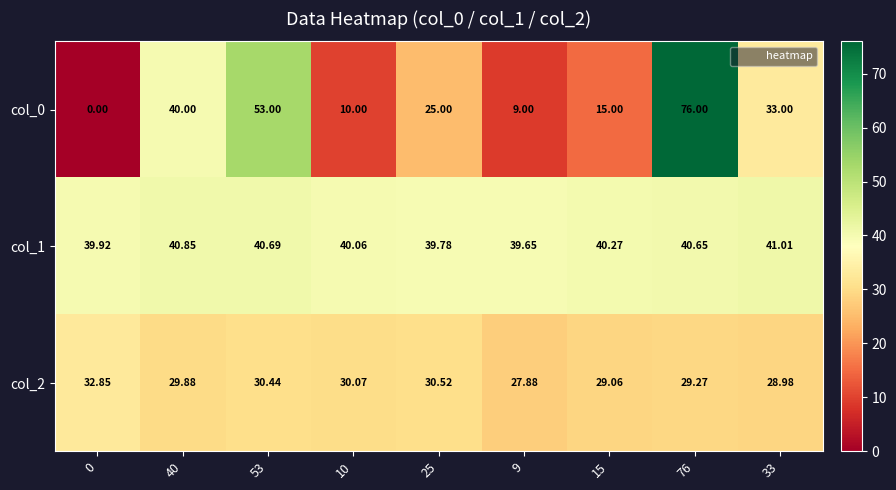

Is the value of col_0 at 10 greater than the value of col_2 at 0?

No